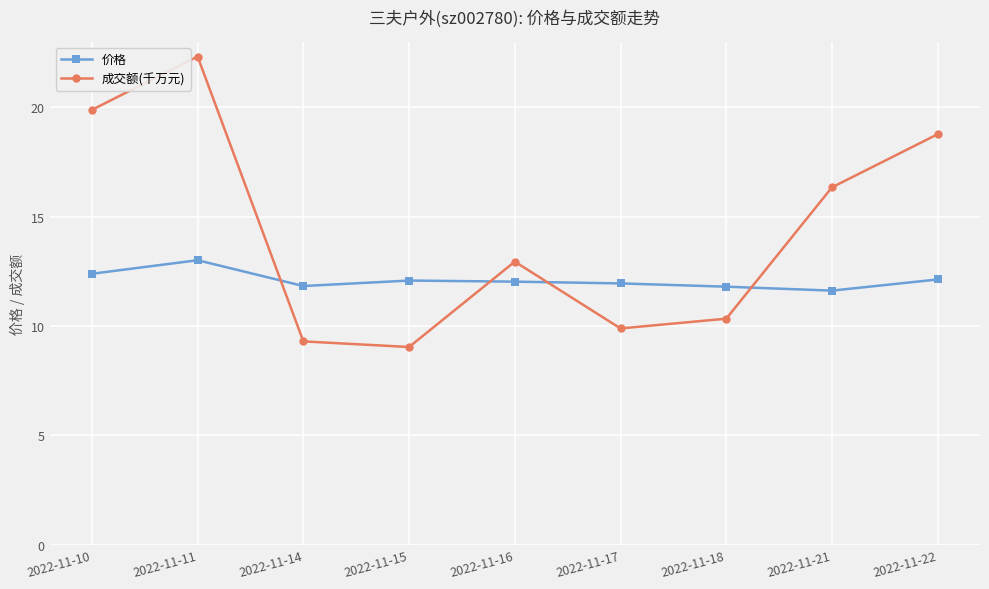

Which series has the largest range (max minus min)?

成交额(千万元)